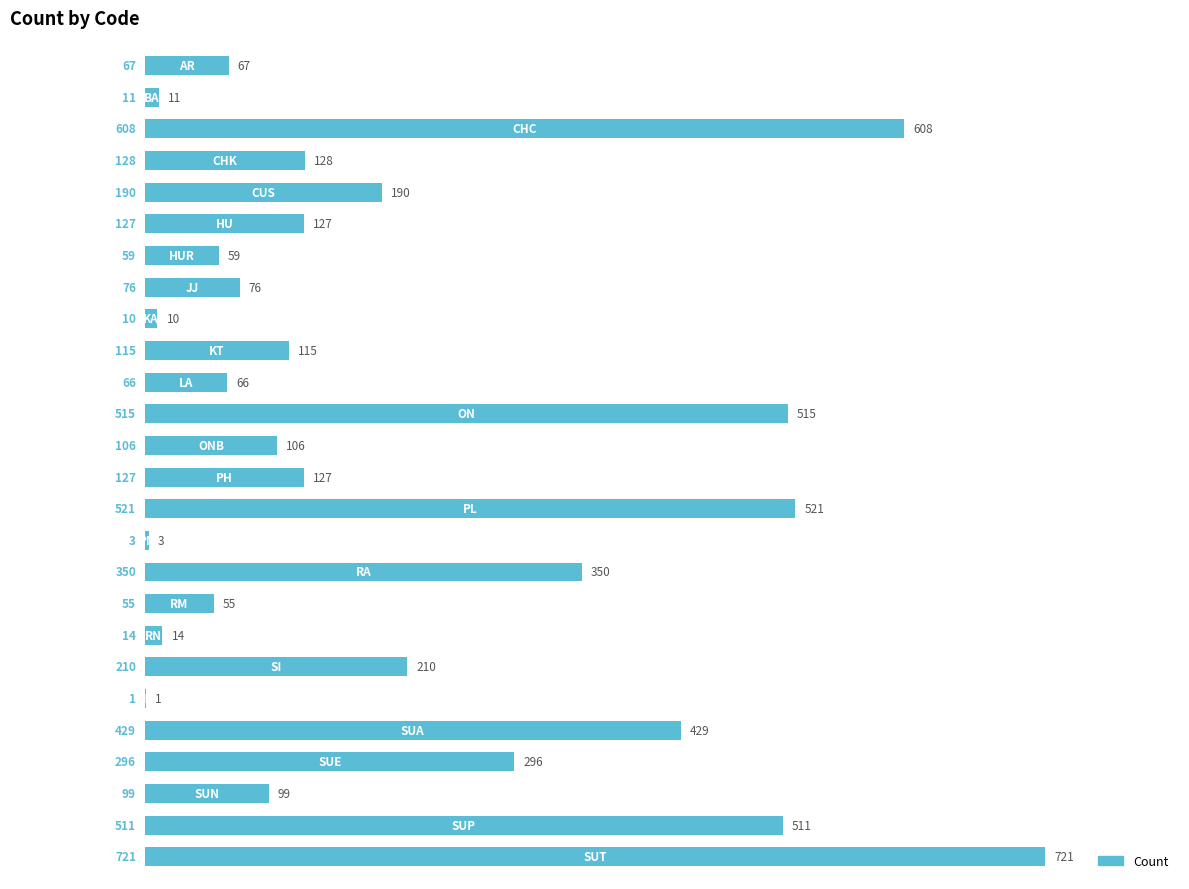

What is the sum of all values?

5415